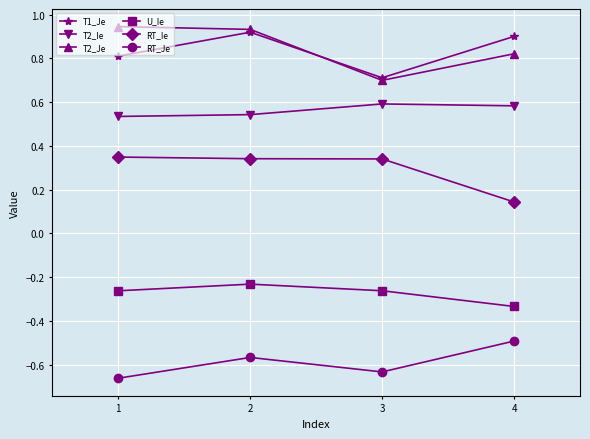

What is the minimum value for T1_Je?

0.7